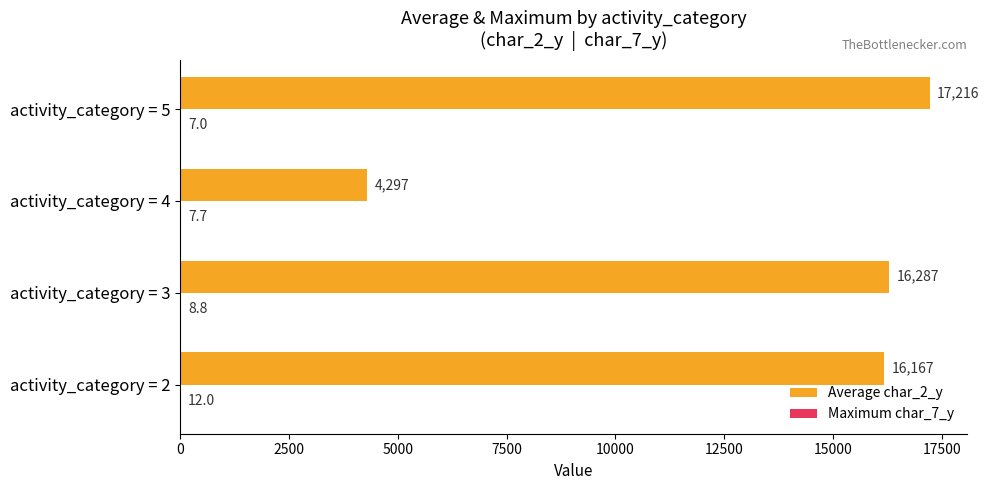

Which series has the largest total across all categories?

Average char_2_y